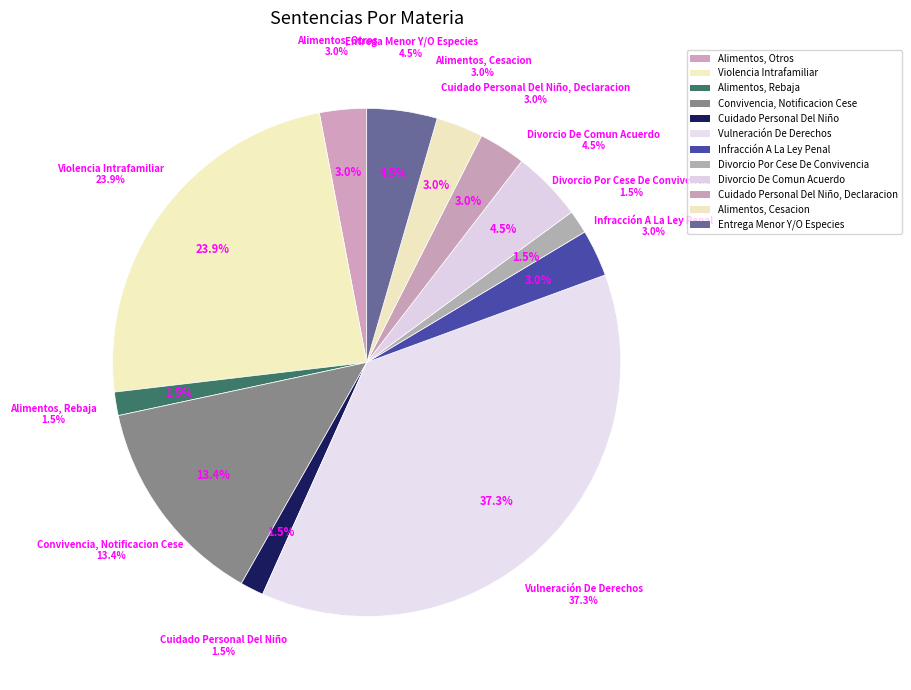

What percentage is the Infracción A La Ley Penal slice, to the nearest percent?

3%